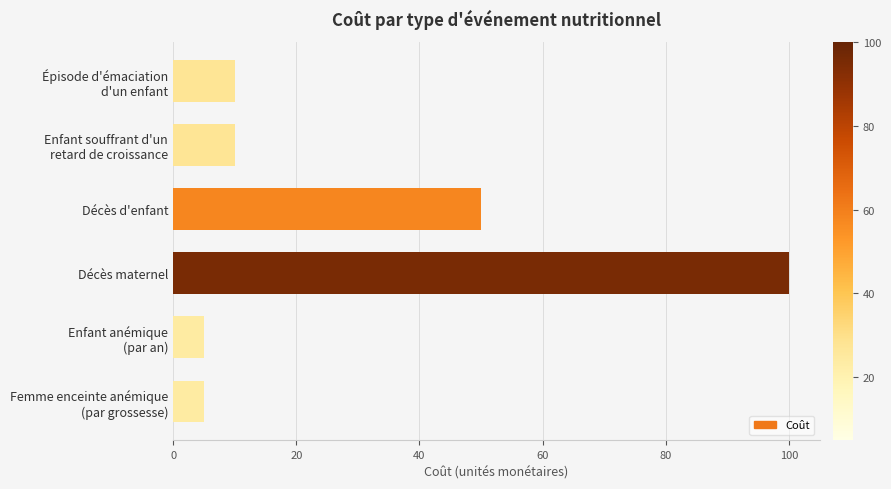

What is the ratio of the value at Décès d'enfant to the value at Décès maternel?

0.5